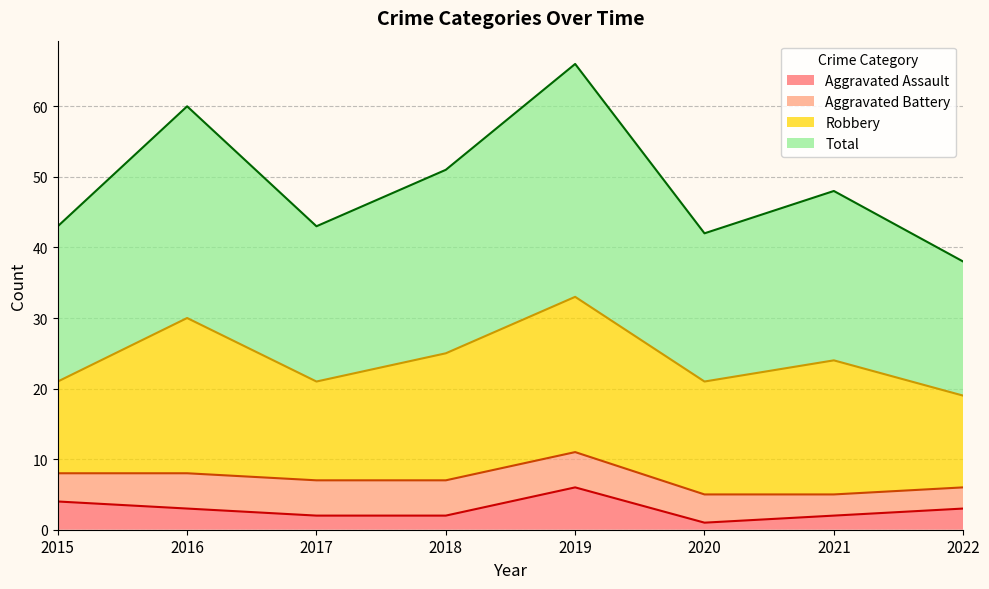

What is the value of the Aggravated Assault point at the 5th from the left?

6